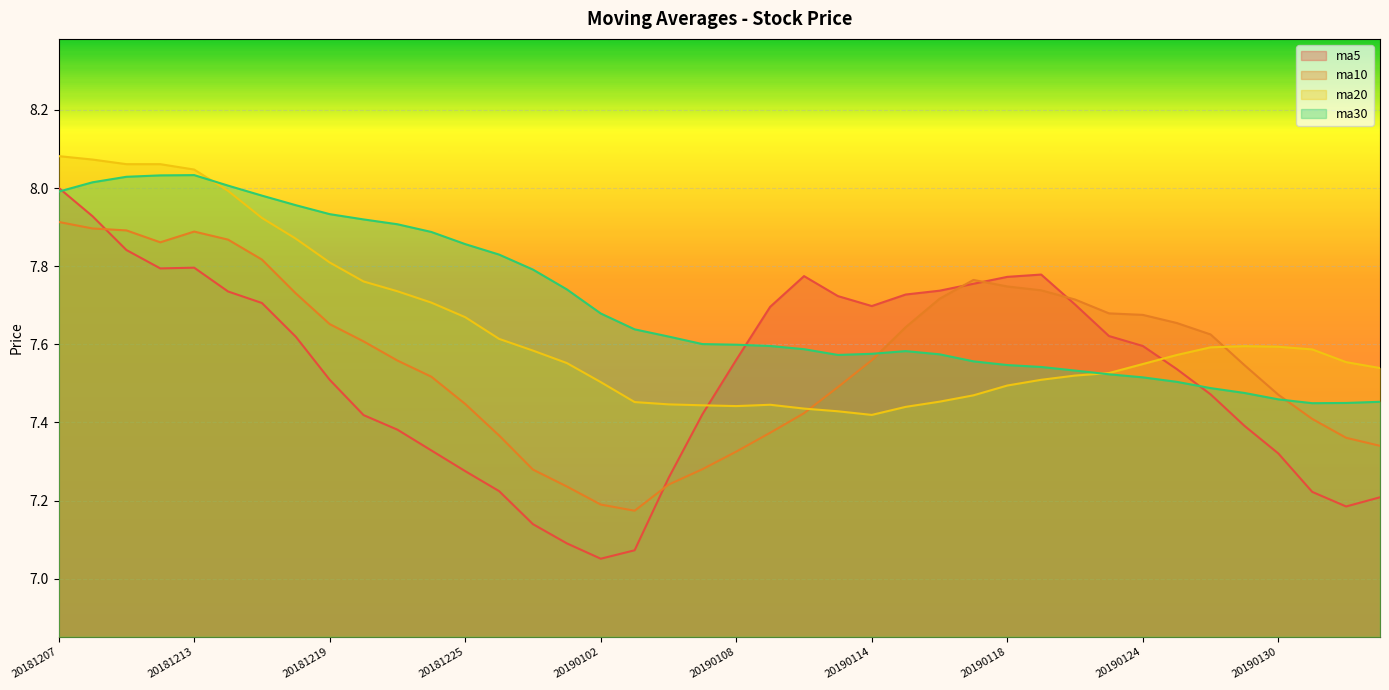

True or false: ma5 has more than 2 interior local peaks.

True